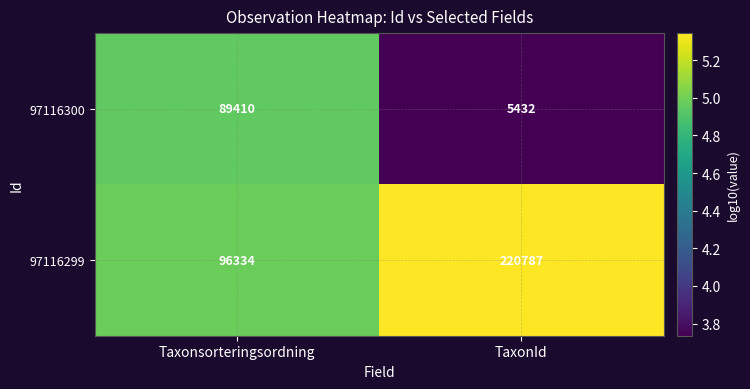

Which series has the largest total across all categories?

97116299